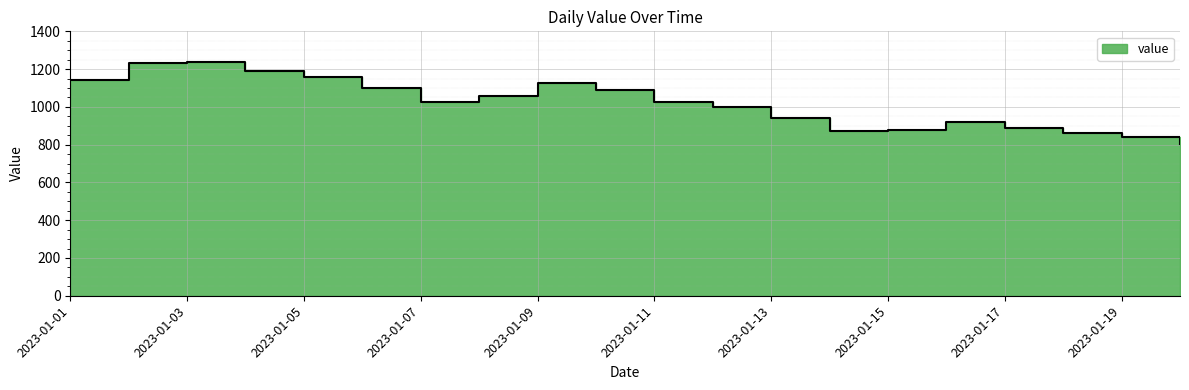

Does the chart display data point markers on the line(s)?

No